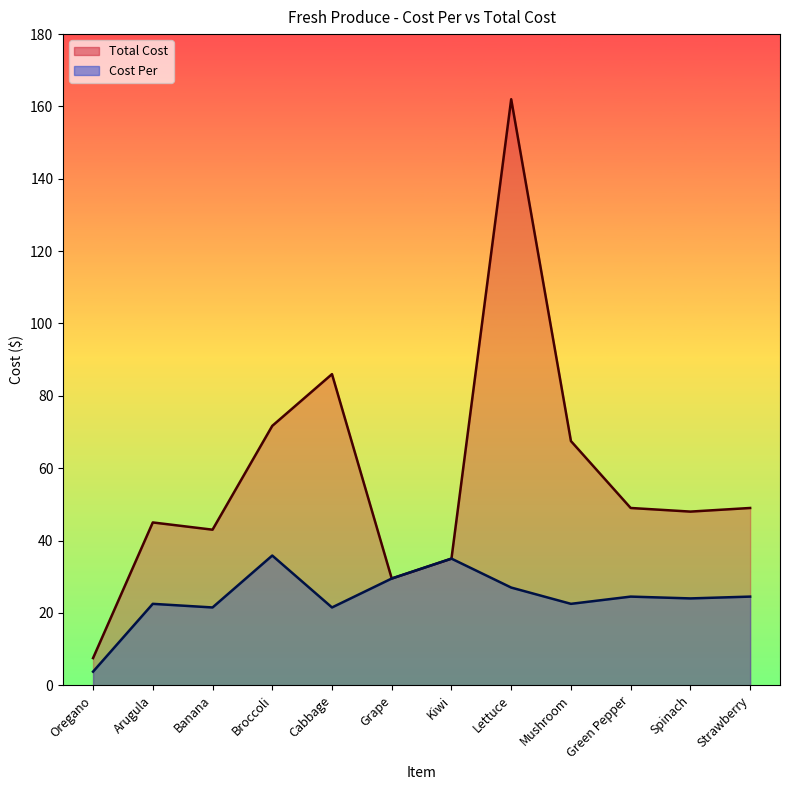

Where is Total Cost nearest to the value 84?

Cabbage